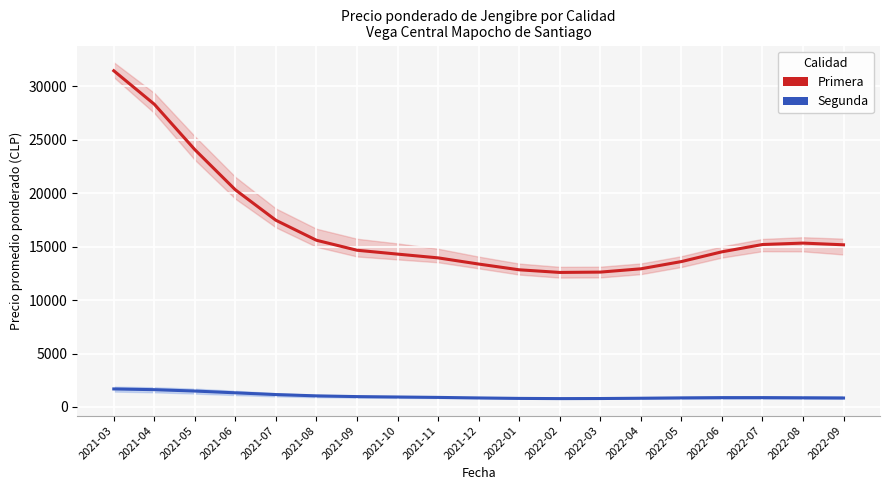

Where is the first local minimum for Primera?

2022-02